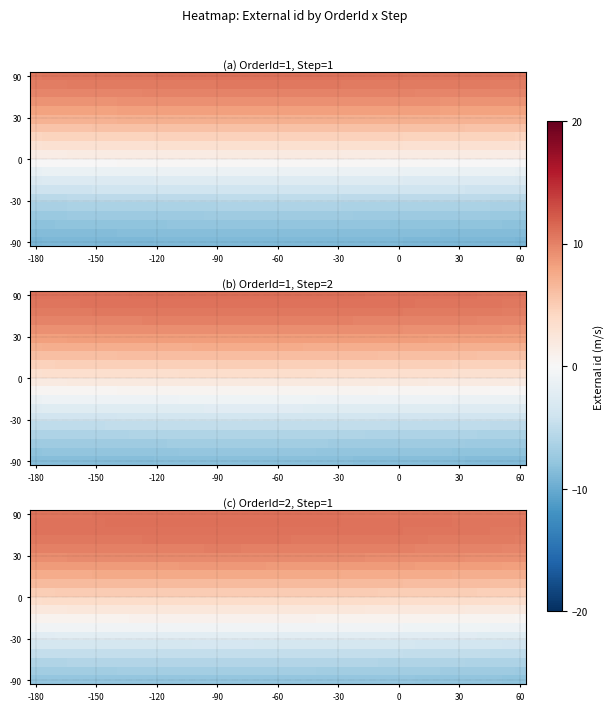

What is the greatest value displayed?

11.0